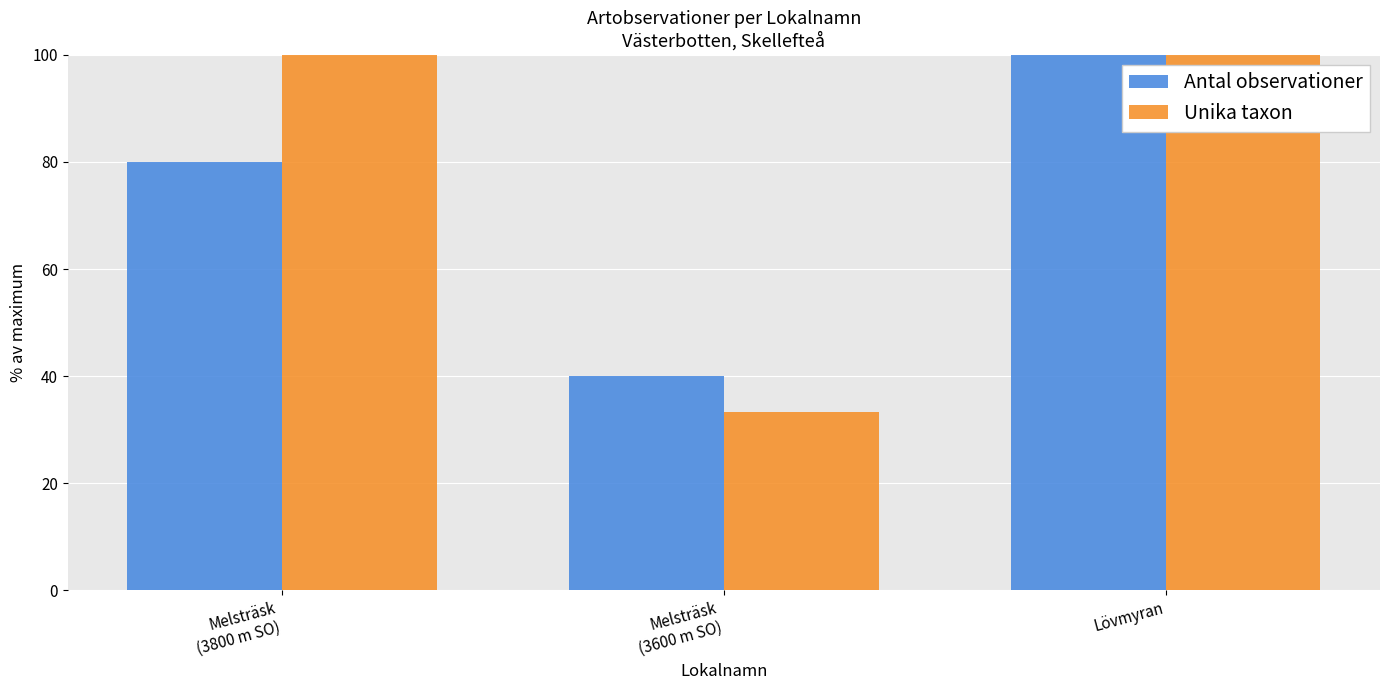

What is the value of the Antal observationer bar at the 2nd from the left?

40.0